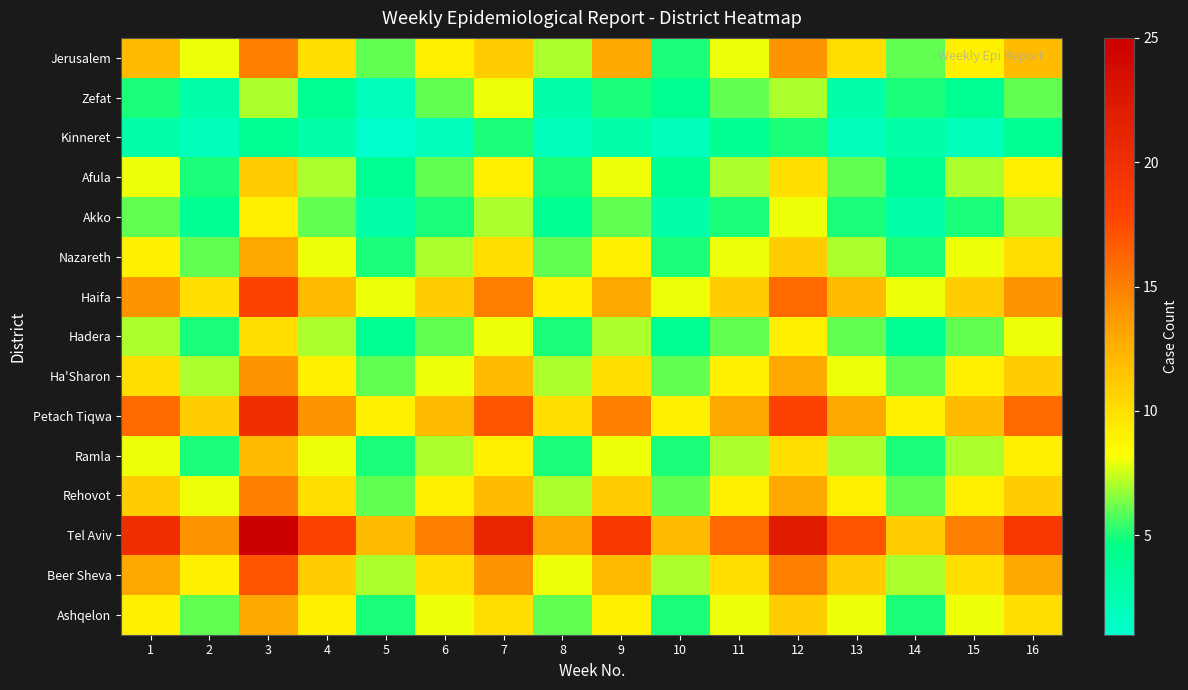

List the series in order of their peak value, lowest first.

Kinneret, Zefat, Akko, Hadera, Afula, Ramla, Nazareth, Ashqelon, Ha'Sharon, Jerusalem, Rehovot, Beer Sheva, Haifa, Petach Tiqwa, Tel Aviv